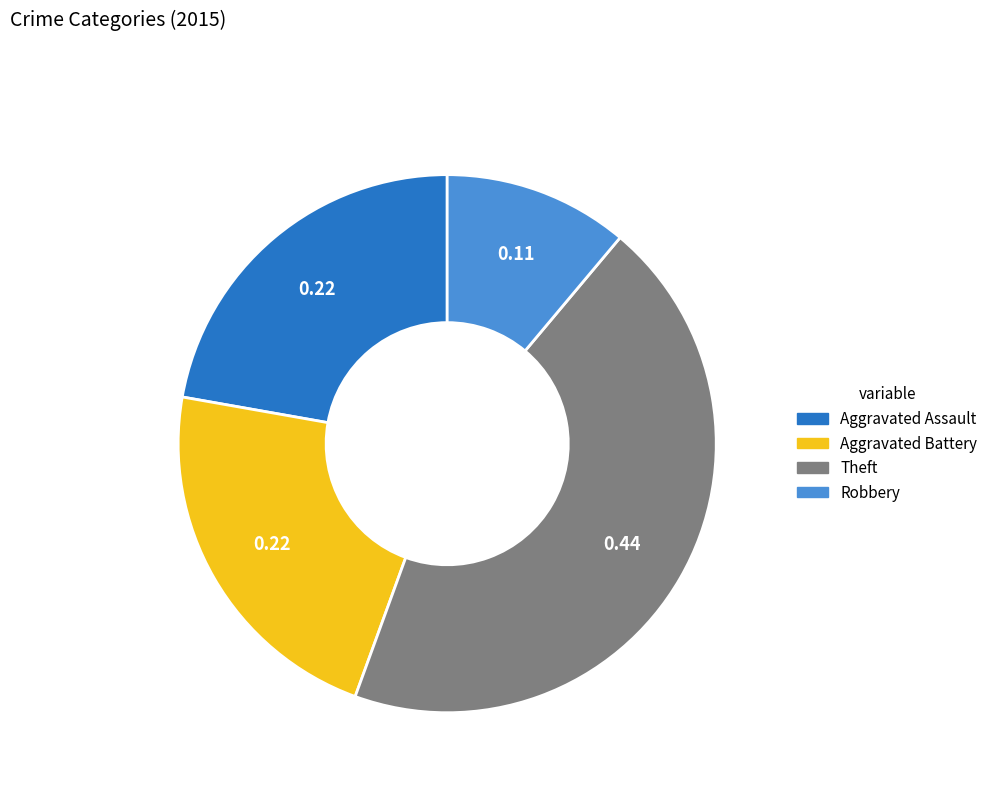

Count the number of slices in the pie.

4